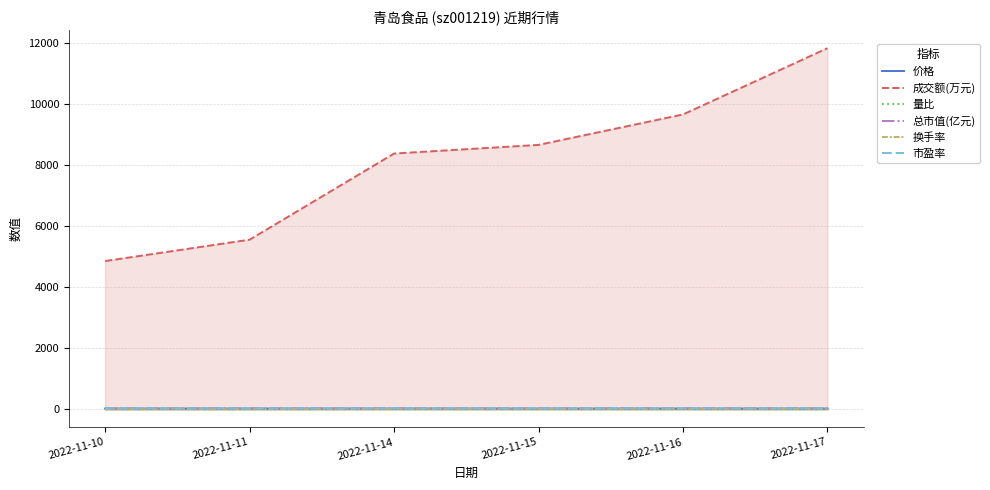

True or false: 成交额(万元) has more than 0 points higher than both neighbors.

False